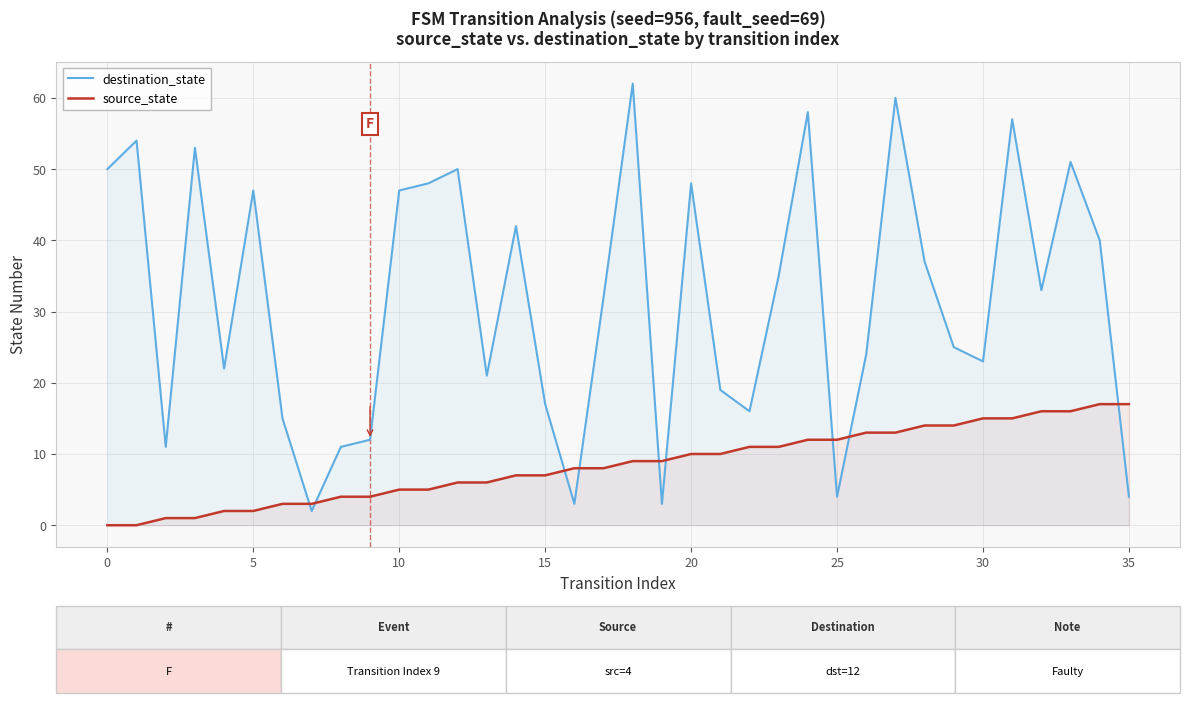

Rank the series by their maximum value, from highest to lowest.

destination_state, source_state